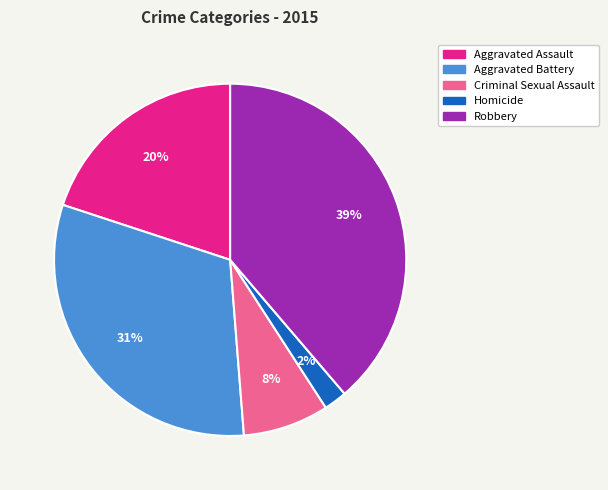

How many slices are in this pie chart?

5